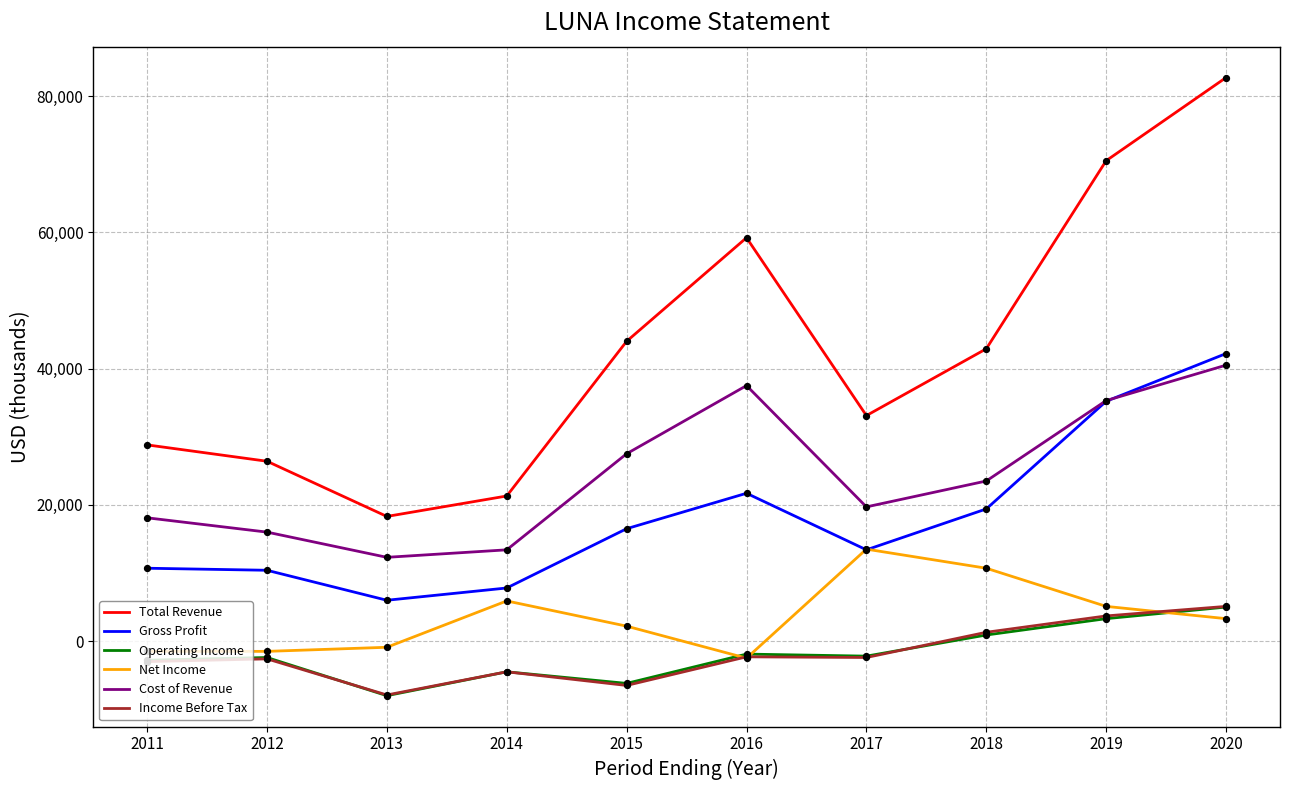

Between 2013 and 2020, which series saw the biggest shift?

Total Revenue